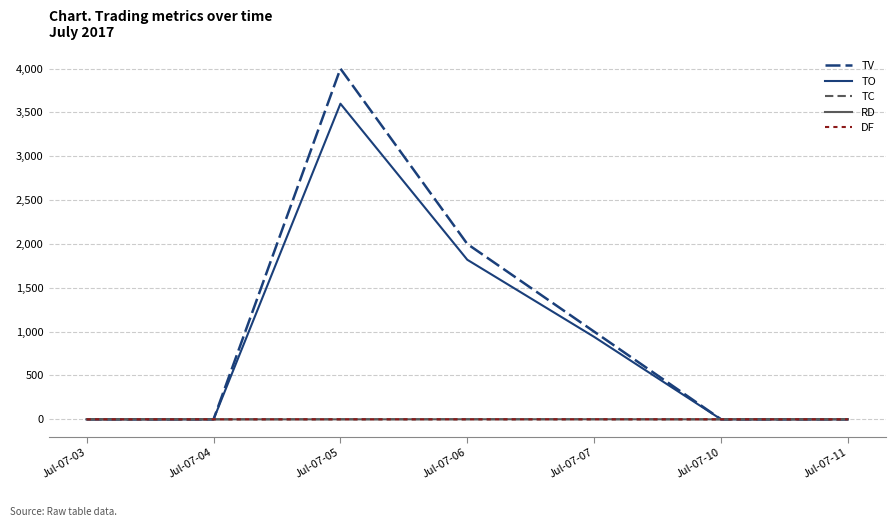

Which series has the widest spread of values?

TV